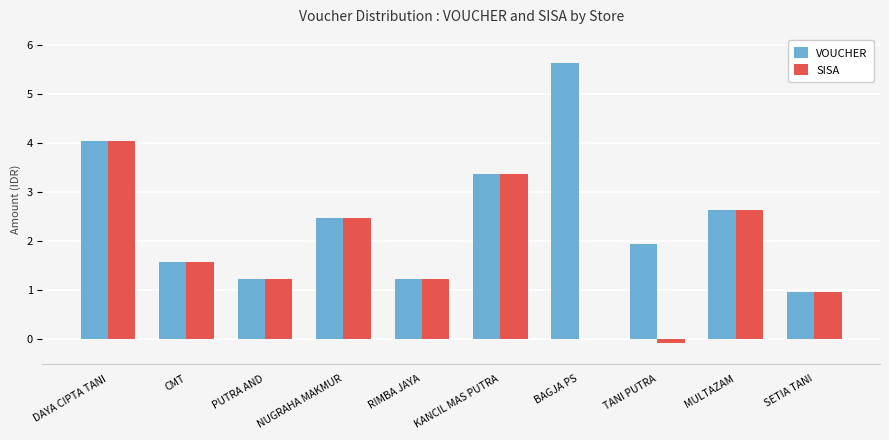

List the labels in order of SISA value, smallest first.

TANI PUTRA, BAGJA PS, SETIA TANI, PUTRA AND, RIMBA JAYA, CMT, NUGRAHA MAKMUR, MULTAZAM, KANCIL MAS PUTRA, DAYA CIPTA TANI